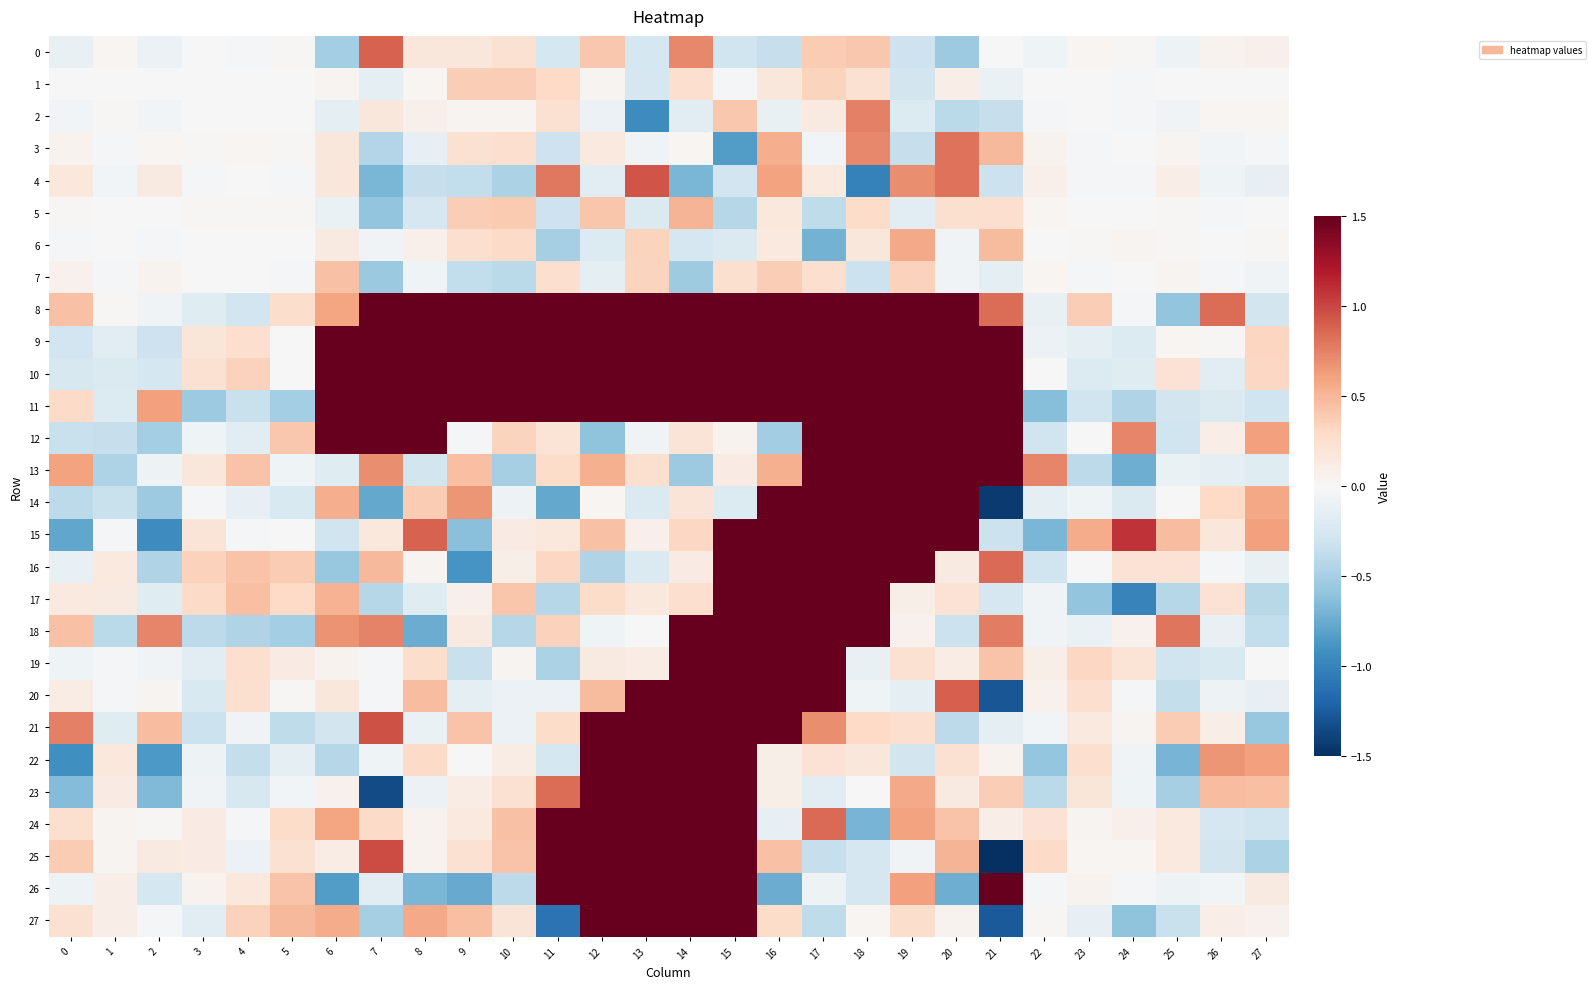

Rank the series at 0 from lowest to highest value.

22, 15, 23, 14, 12, 9, 10, 16, 0, 26, 19, 2, 6, 1, 5, 3, 7, 20, 17, 4, 27, 24, 11, 25, 8, 18, 13, 21